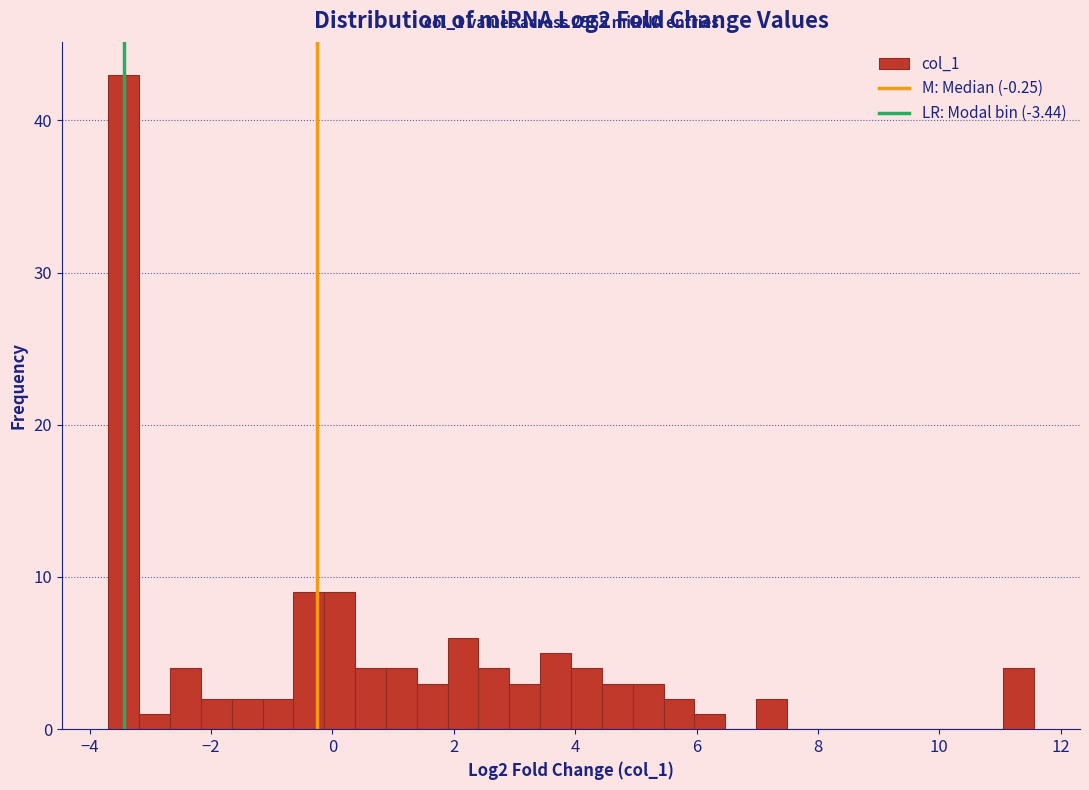

Read against the x-axis, roughly where is the centre of the tallest bar?

-3.4